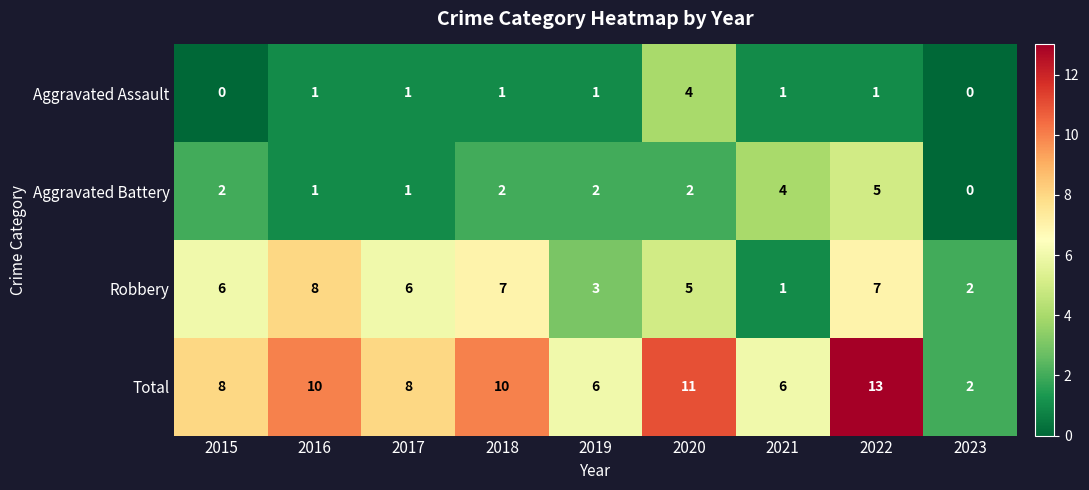

Rank the series at 2022 from highest to lowest value.

Total, Robbery, Aggravated Battery, Aggravated Assault